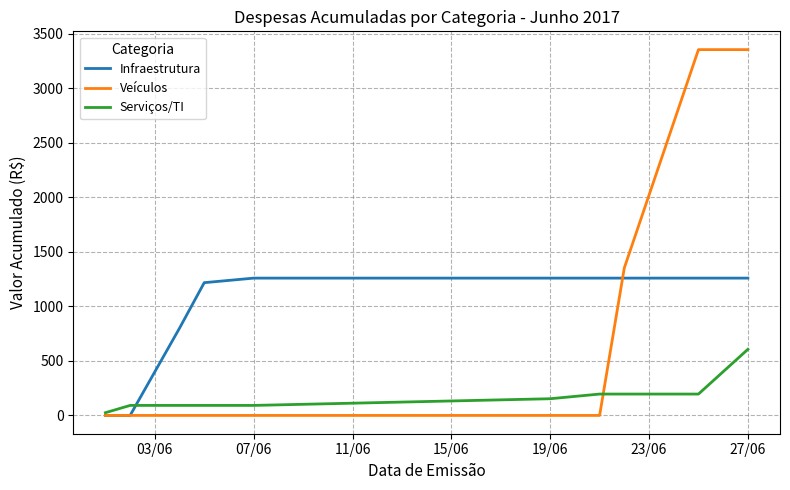

What is the average value of the Infraestrutura series?

956.7